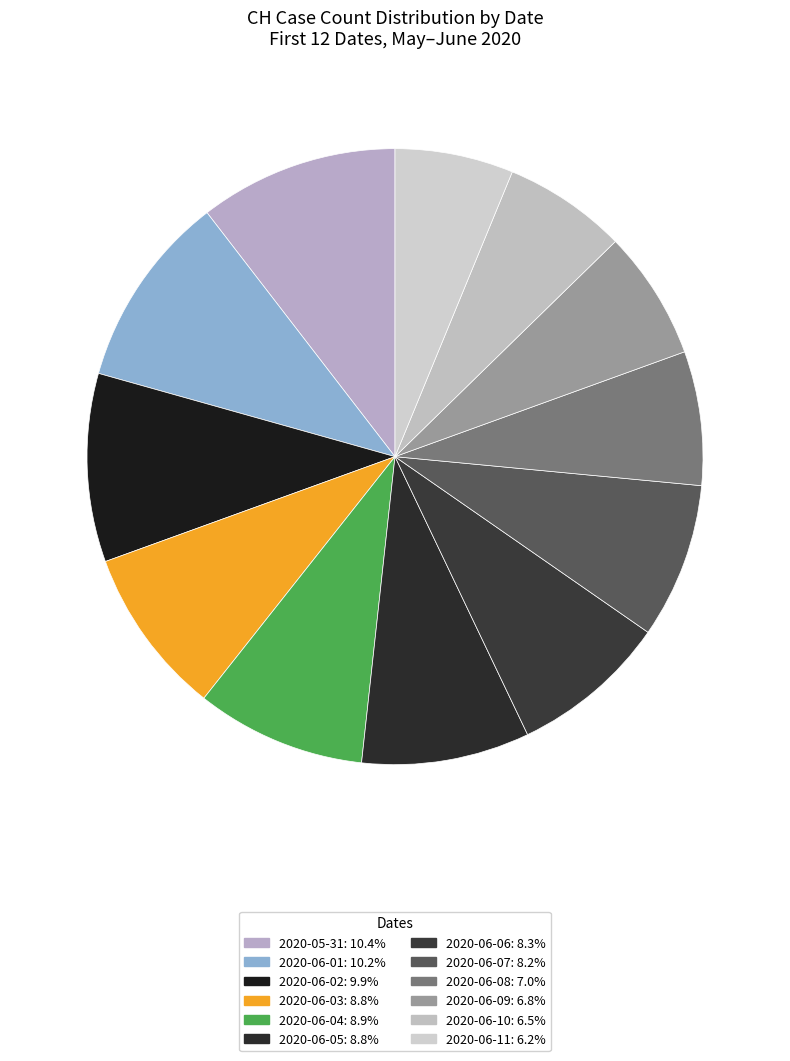

How many slices are in this pie chart?

12